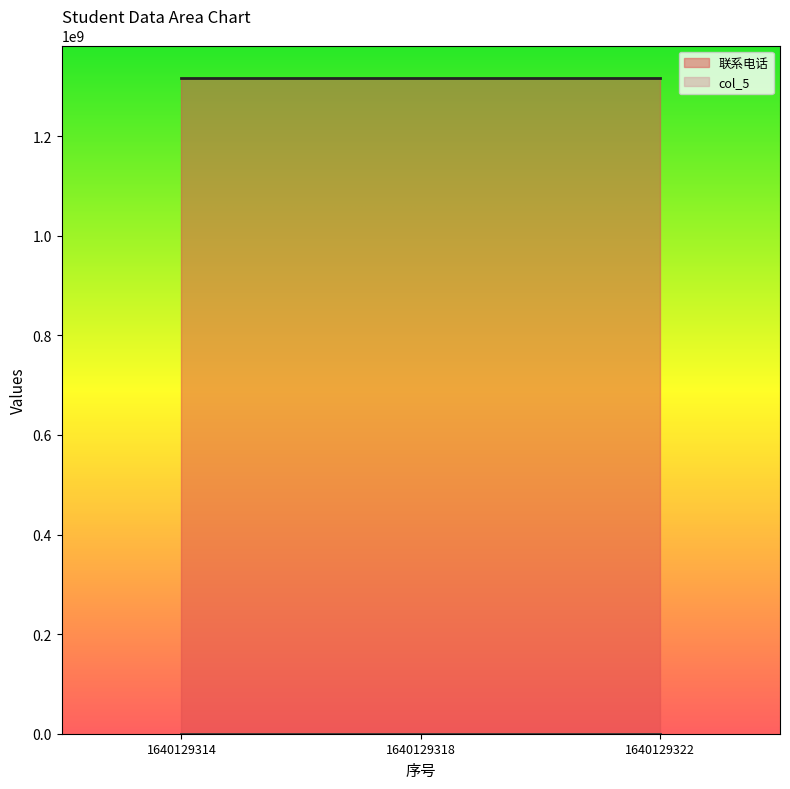

Reading right to left, transcribe all the data shown in this chart.

联系电话: 1316084791	1316084791	1316084791
col_5: 123	123	123